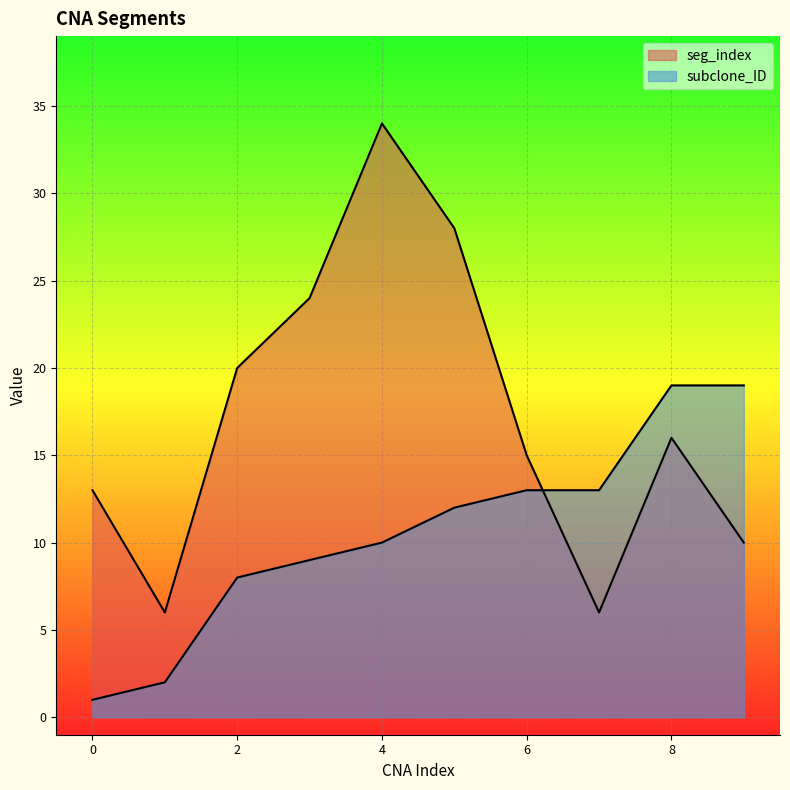

How many series are shown in this chart?

2